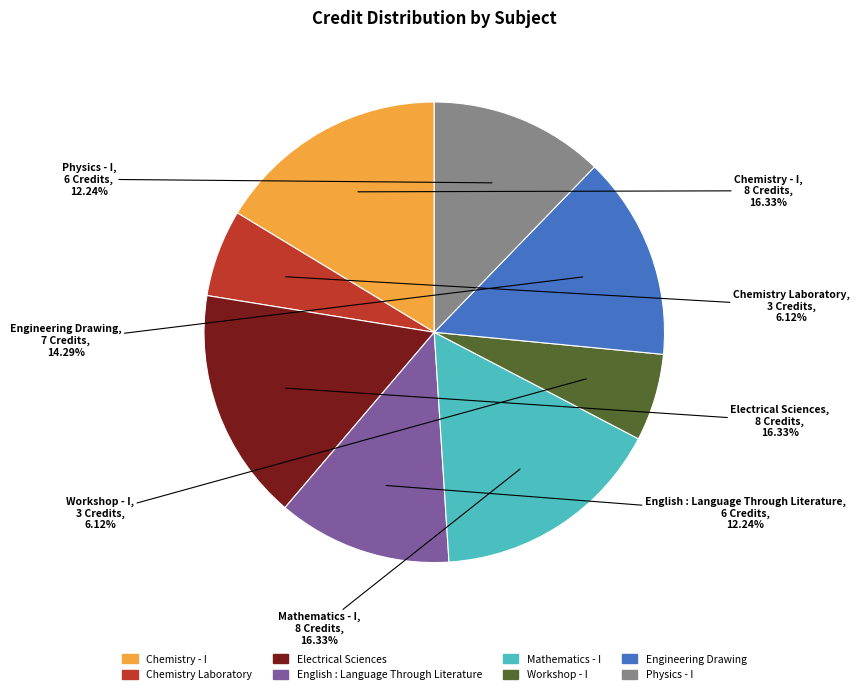

What percentage is NOT represented by Chemistry - I?

83.7%